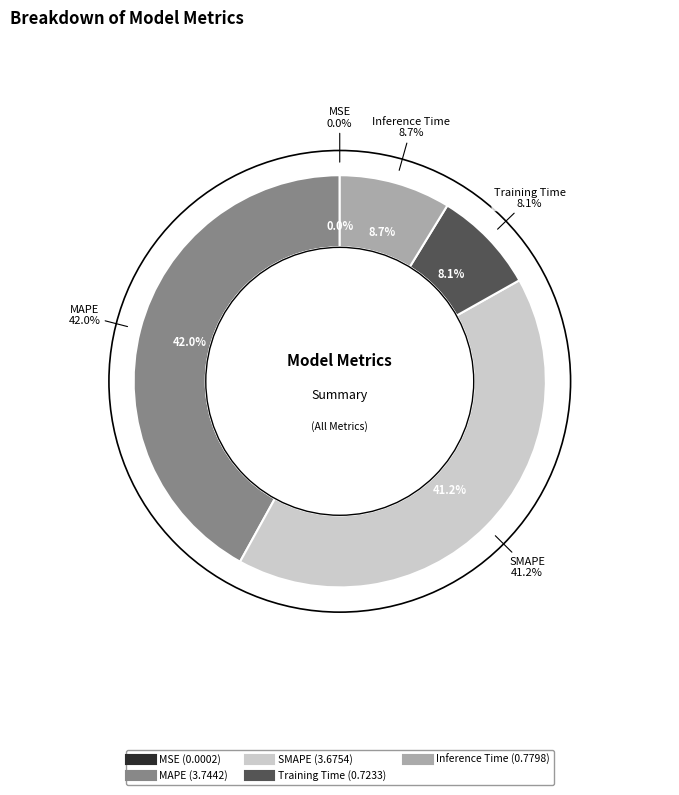

How many segments does this pie chart have?

5